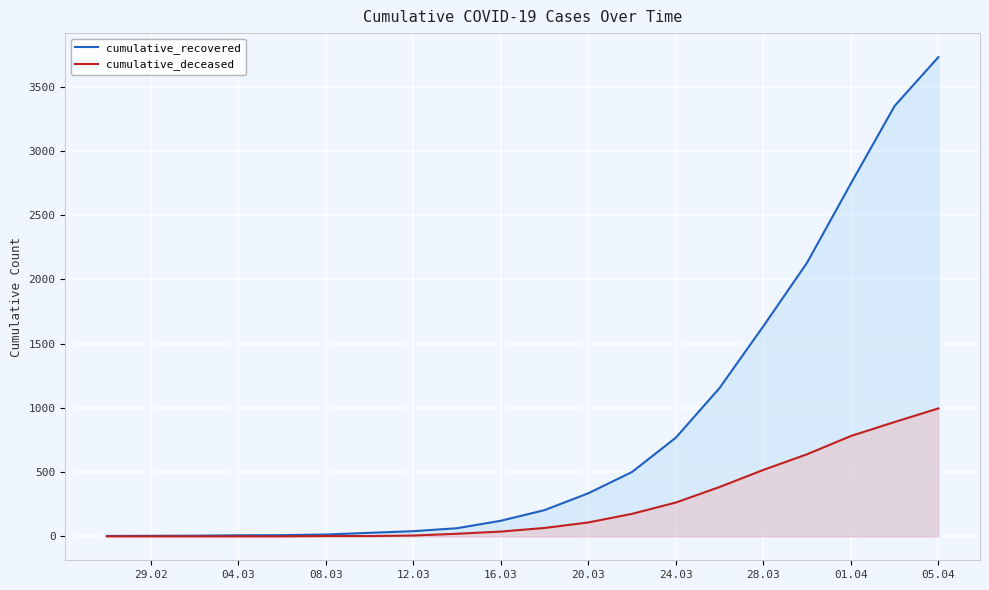

What is the highest value of the cumulative_recovered series?

3731